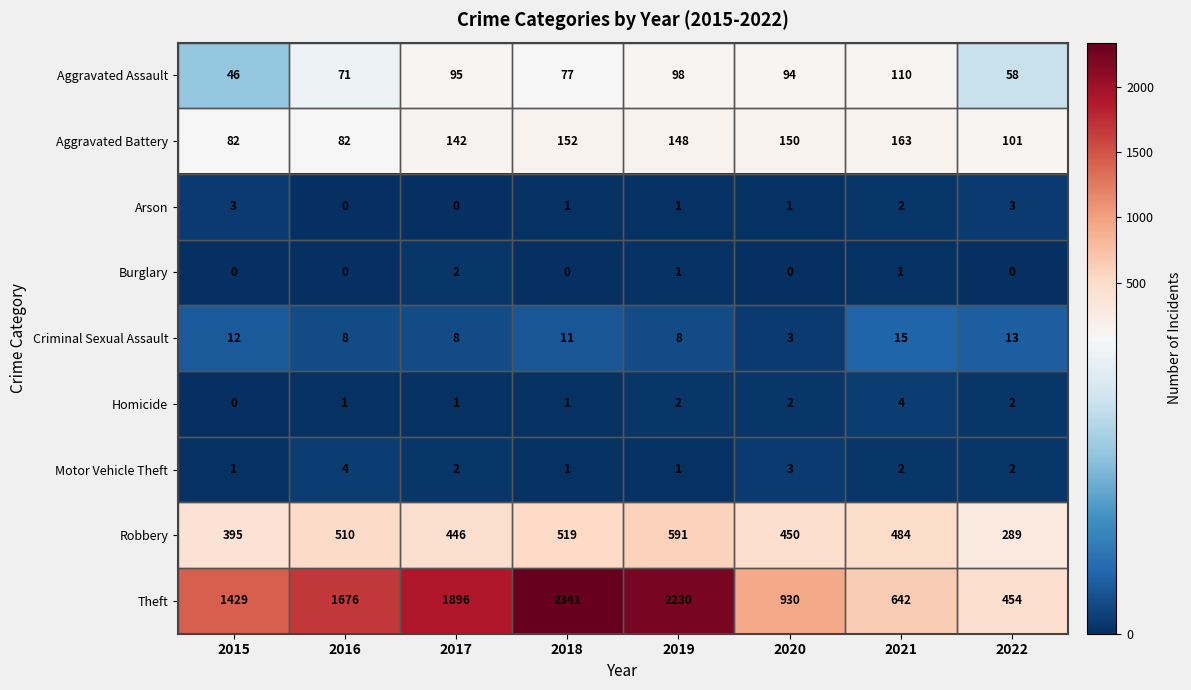

True or false: Criminal Sexual Assault has a value of 4 at 2018.

False